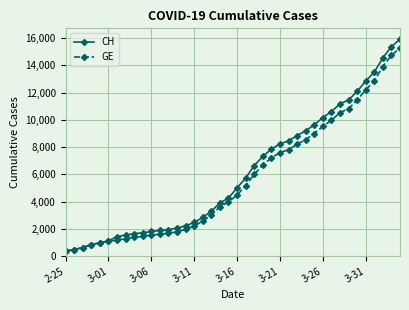

What is the value of the GE point at the 3rd from the left?

630